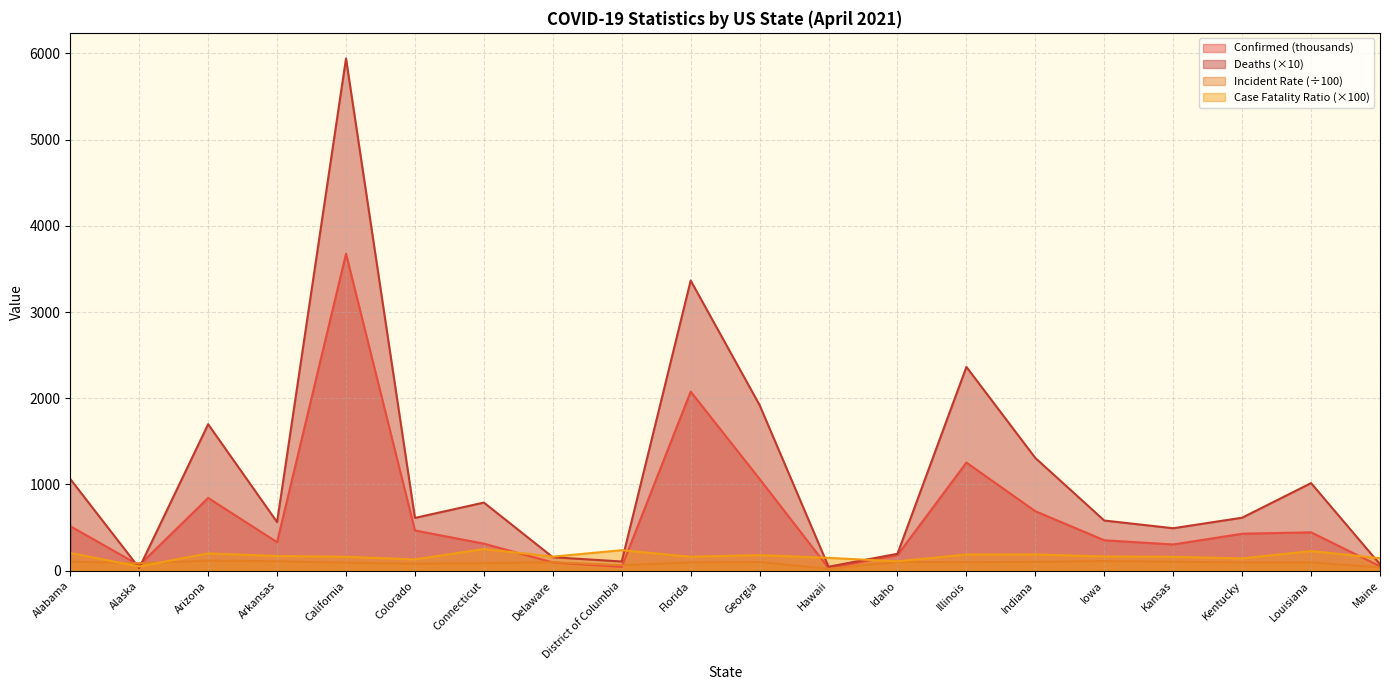

At which label is Confirmed closest to 1853?

Florida